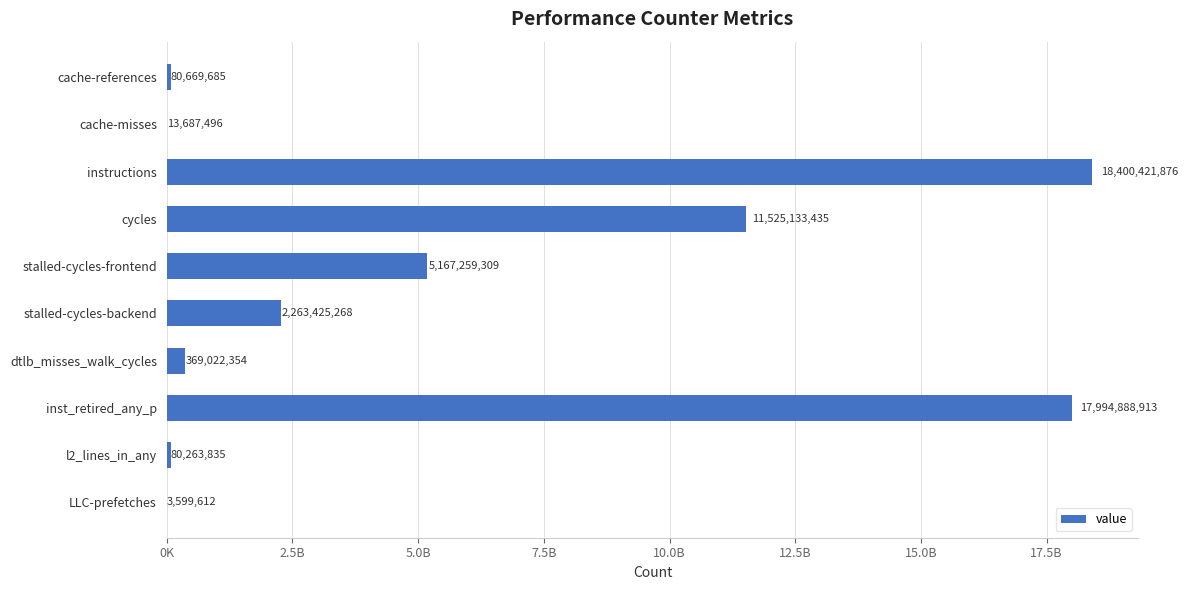

Are the bars horizontal?

Yes